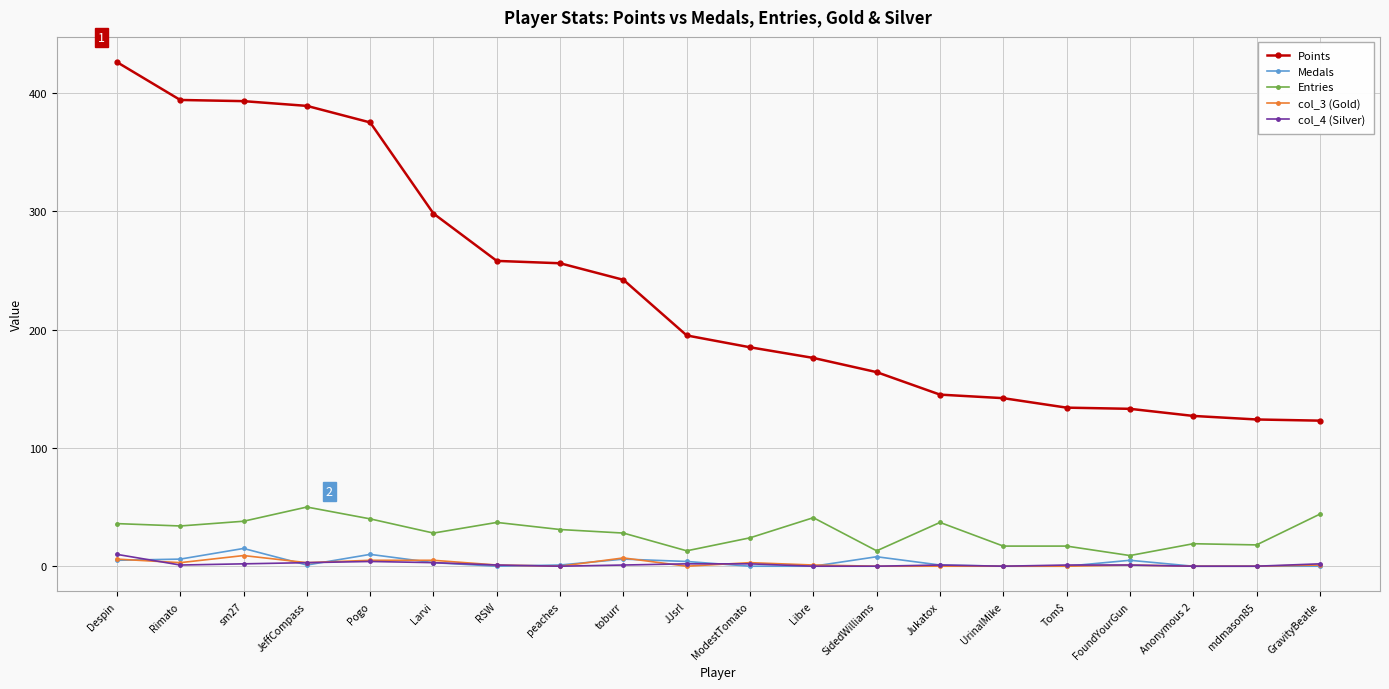

Where do Medals and col_4 (Silver) first cross each other?

Despin and Rimato